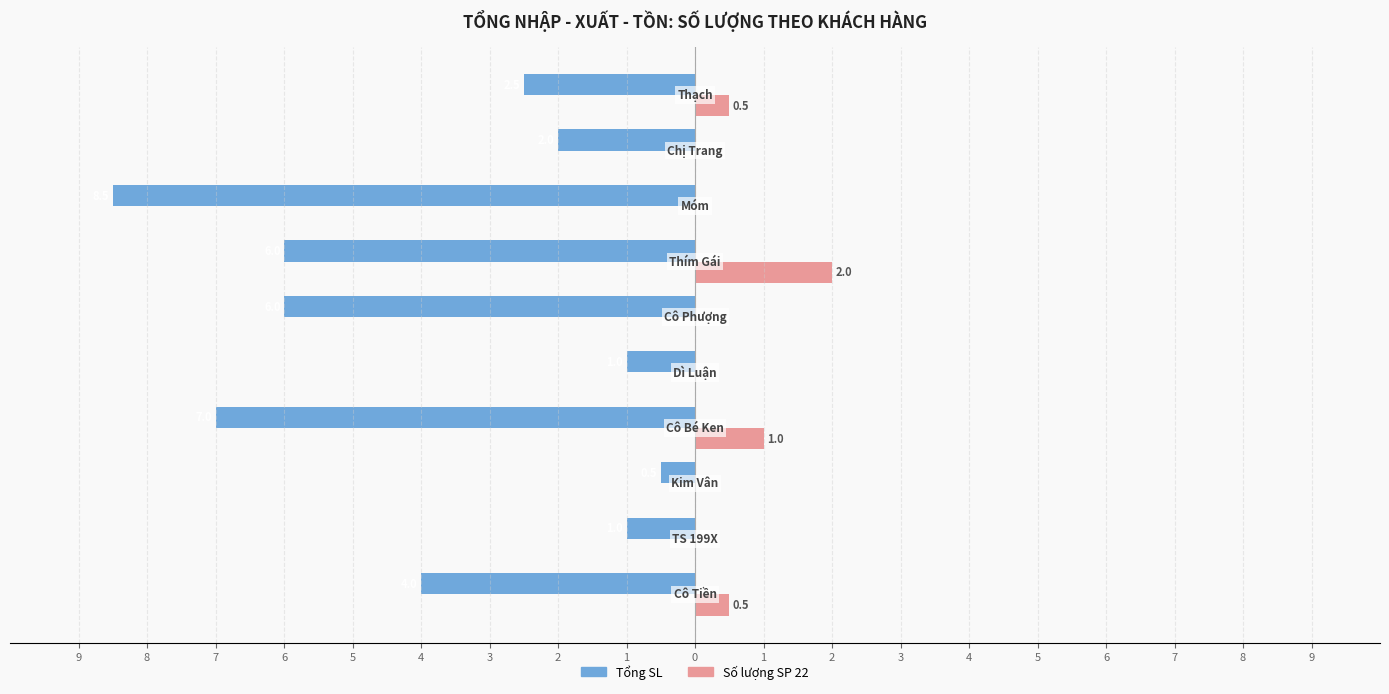

What is the difference between the second highest and second lowest values in the Số lượng SP 22 series?

1.0